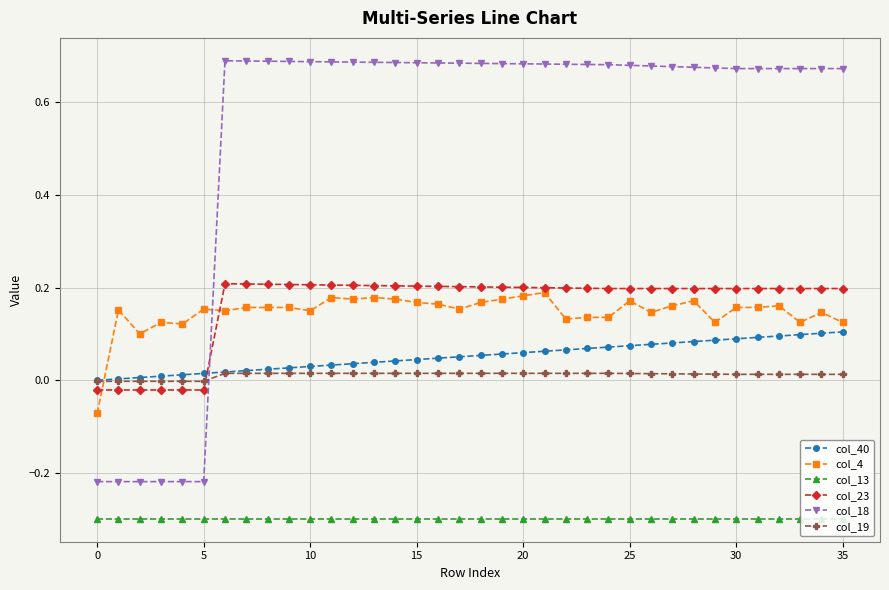

True or false: col_4 and col_18 intersect in this chart.

True